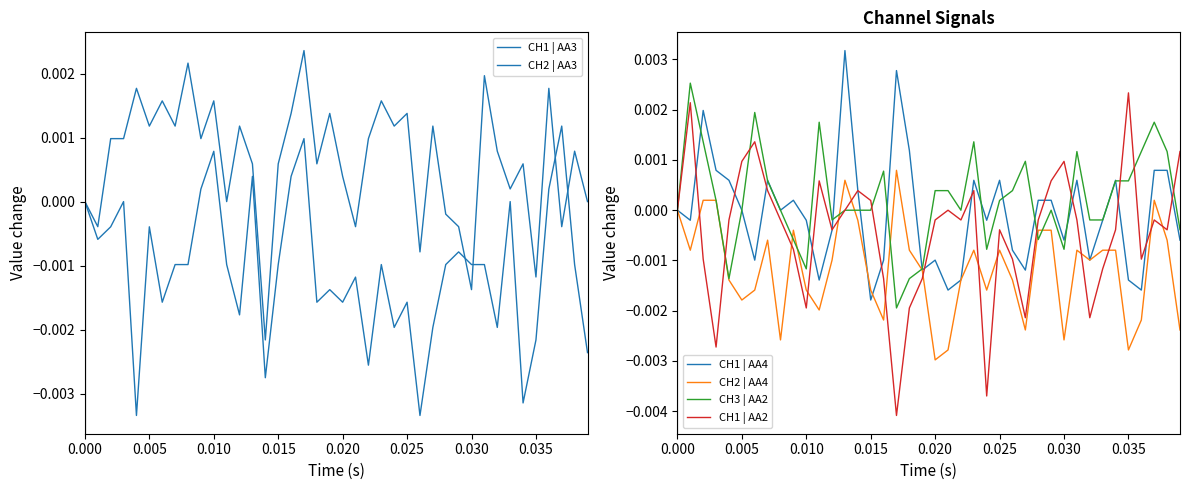

How many lines are shown in the chart?

6